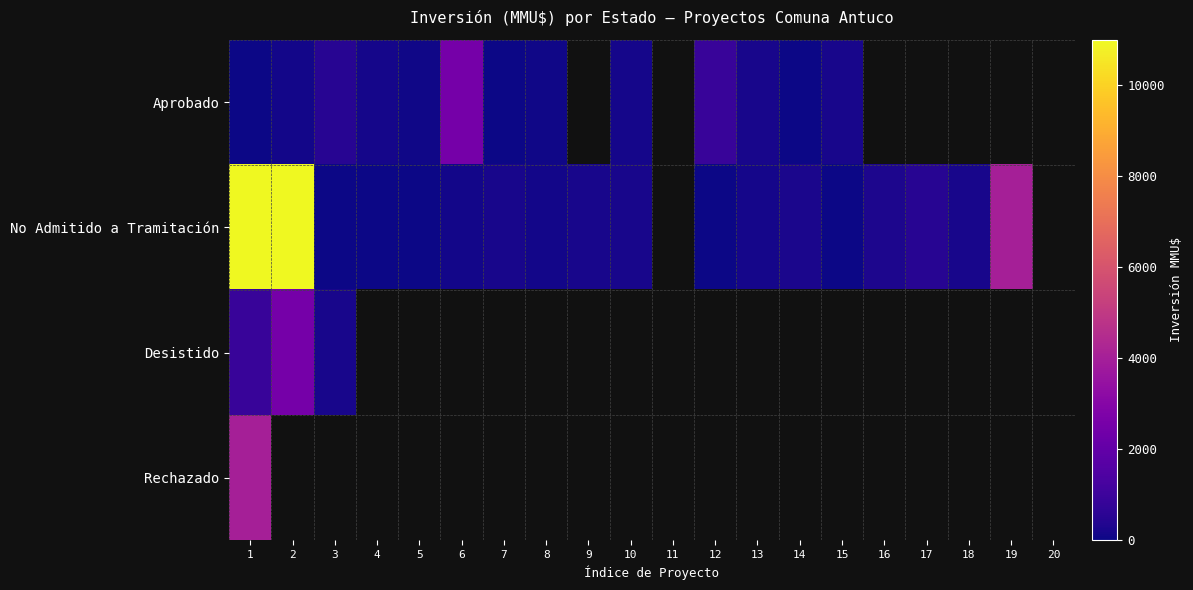

How many distinct data groups are displayed?

4